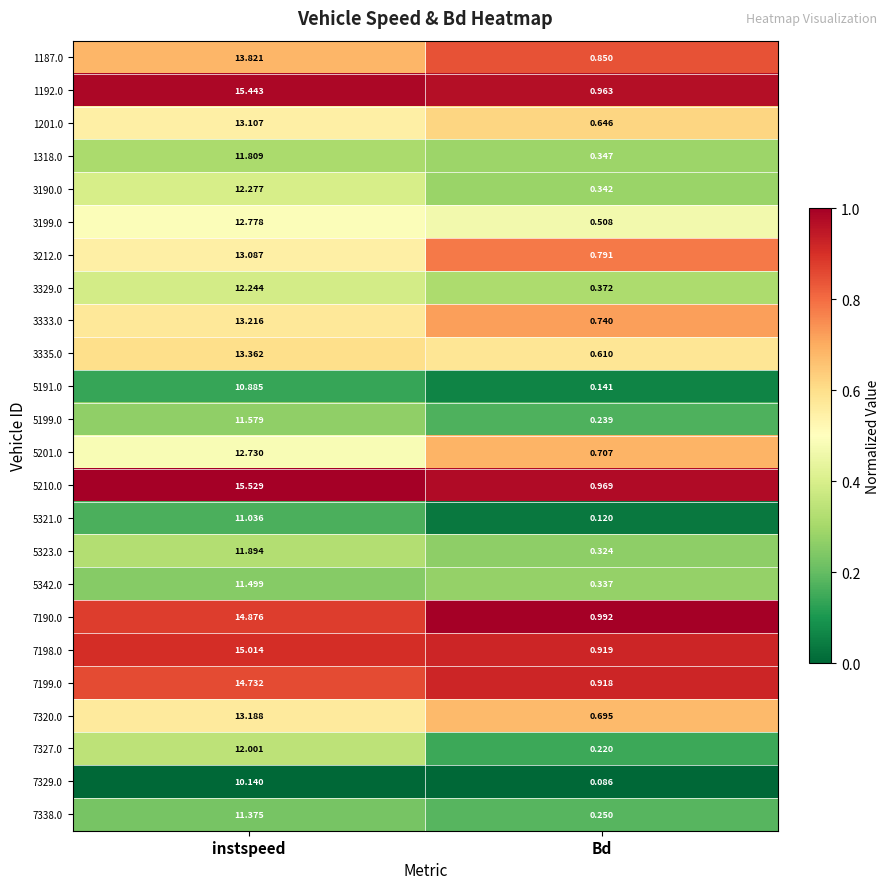

Which category has the highest value across all series?

instspeed